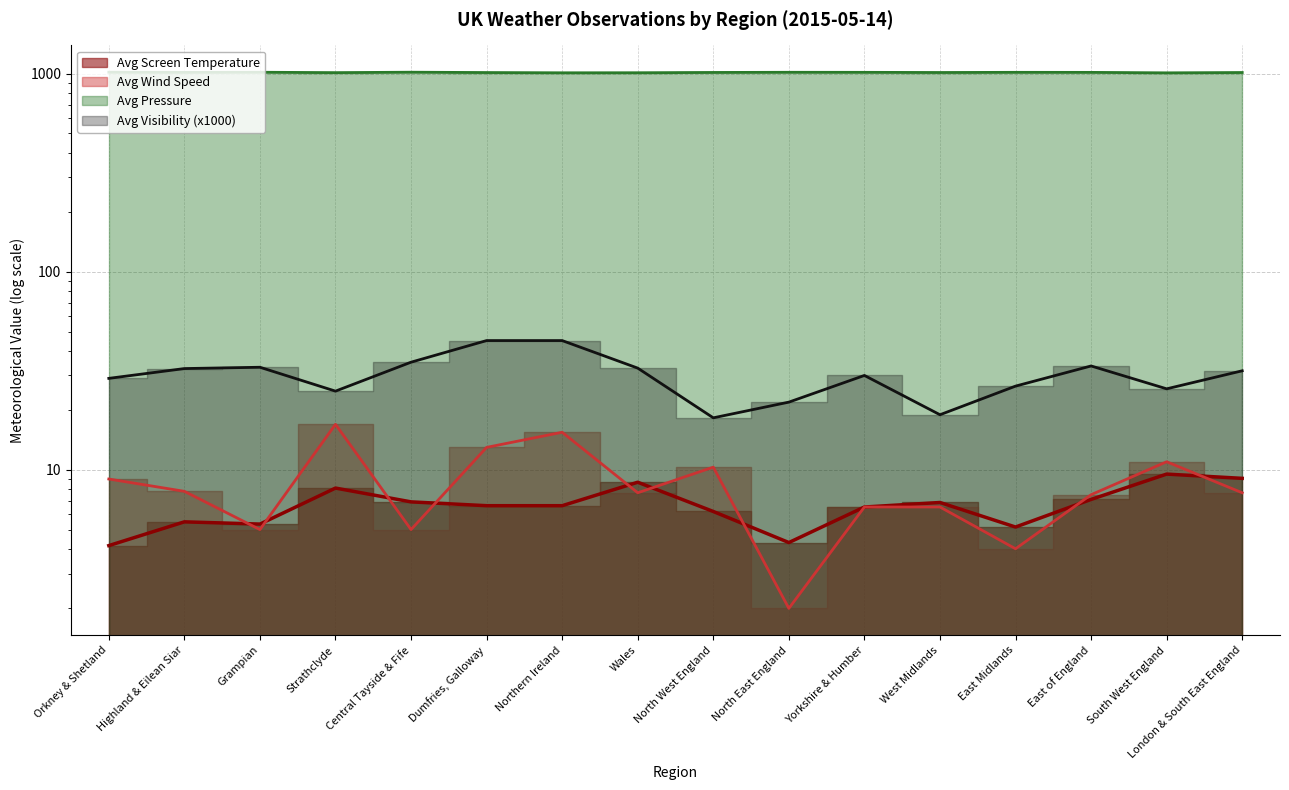

In Avg Screen Temperature, how many points are lower than both neighbors (excluding endpoints)?

3